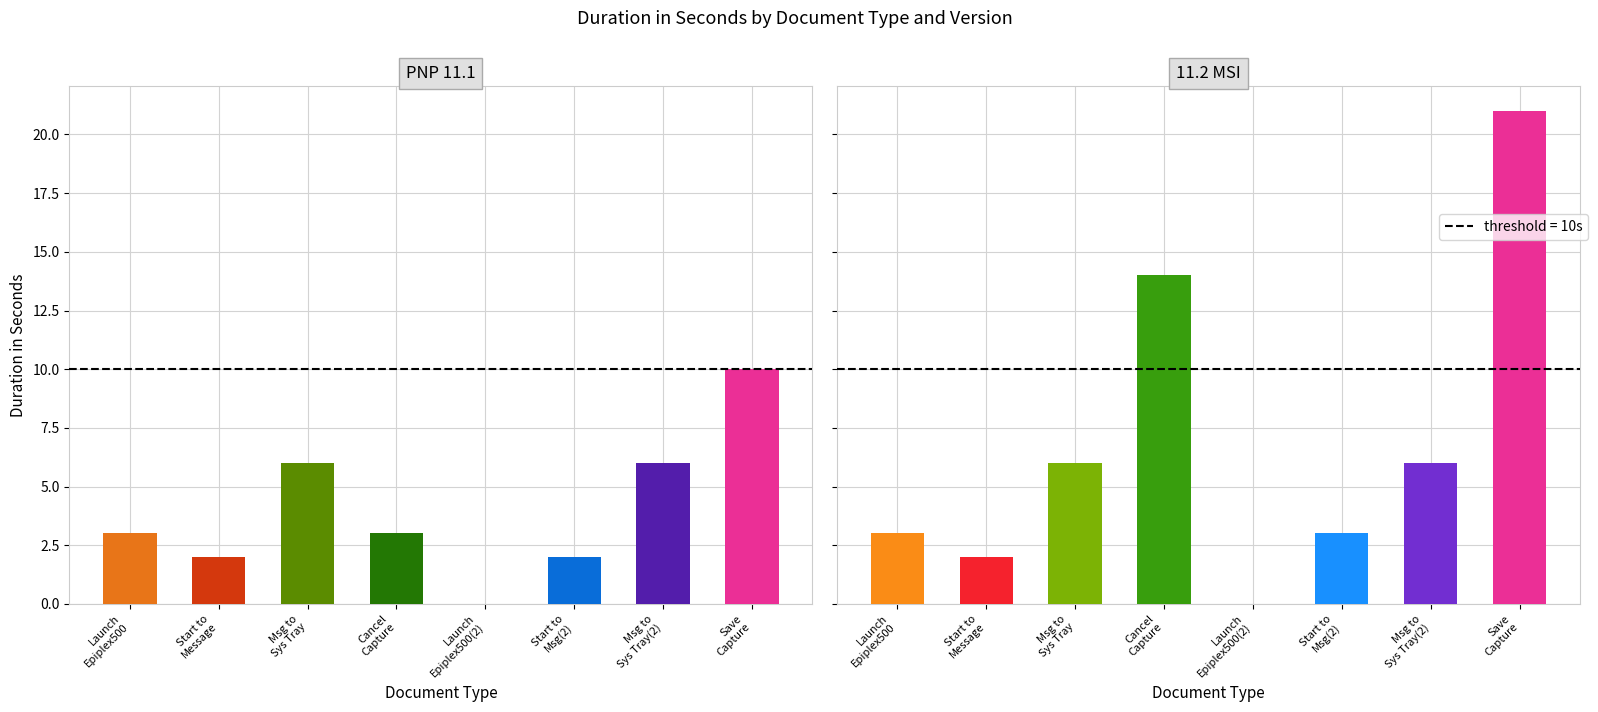

The value of 11.2 MSI at Launch Epiplex500 (2) is 11. True or false?

False